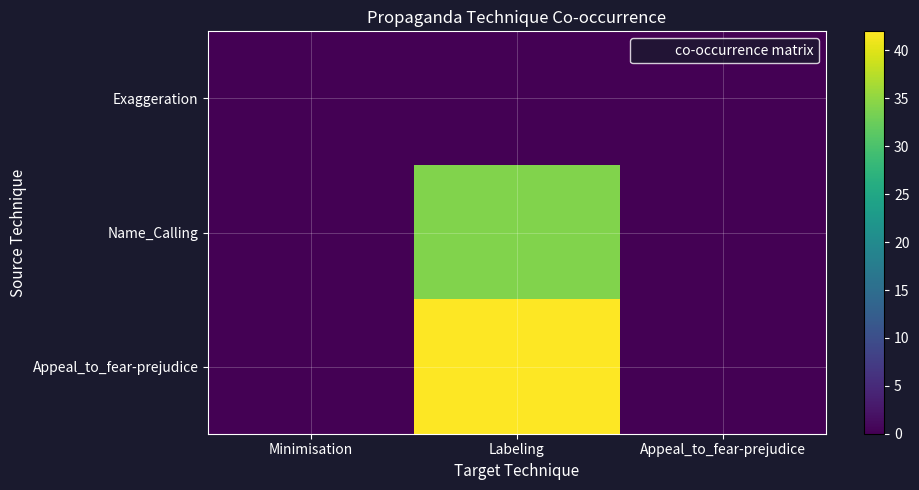

Rank the series by their maximum value, from highest to lowest.

Appeal_to_fear-prejudice, Name_Calling, Exaggeration